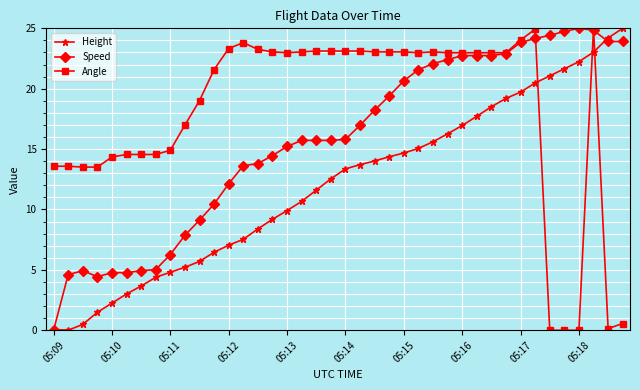

True or false: Angle has more than 0 interior local peaks.

True